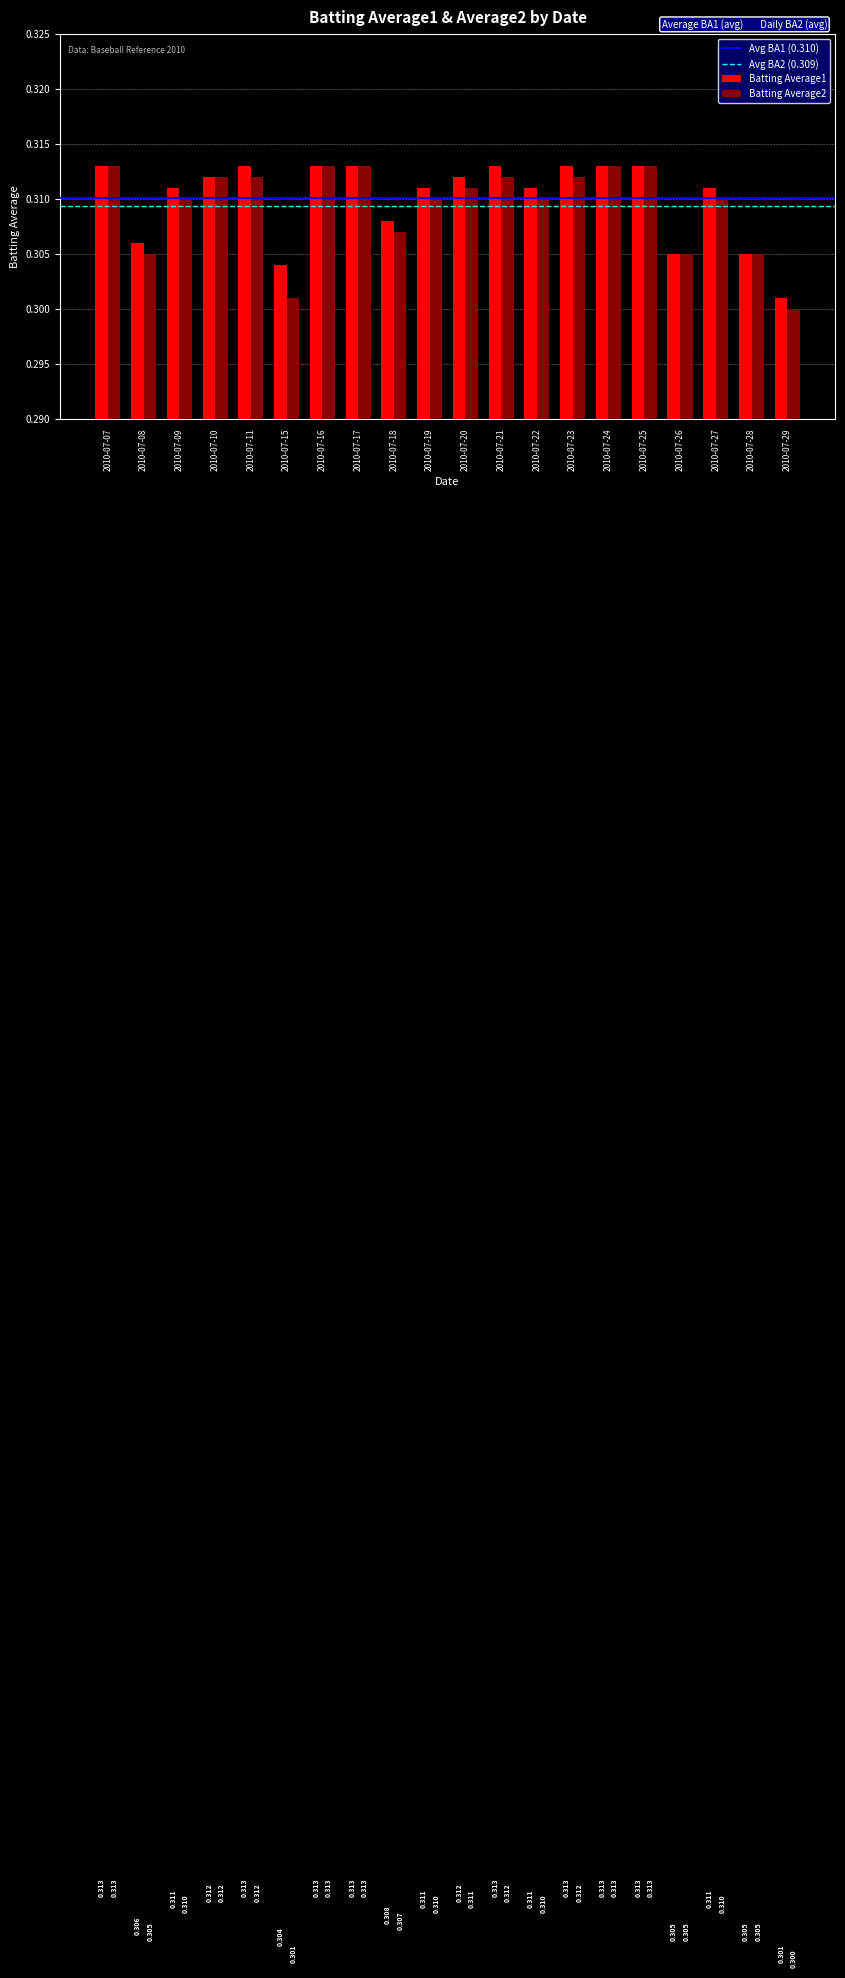

Are the bars grouped side by side (vs. stacked)?

Yes